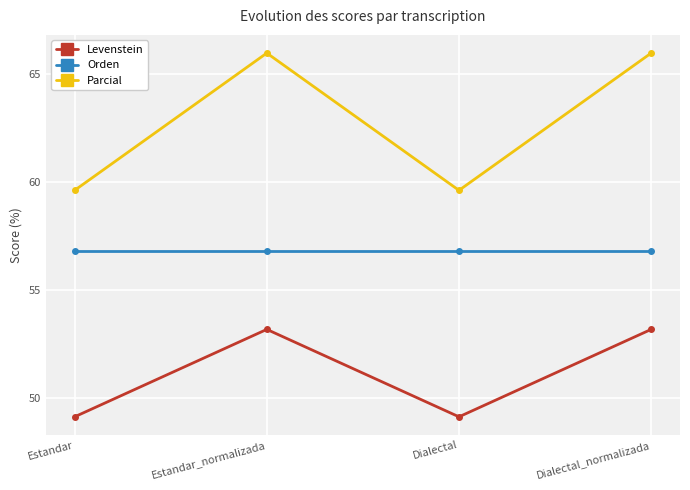

What is the highest value of the Orden series?

56.8